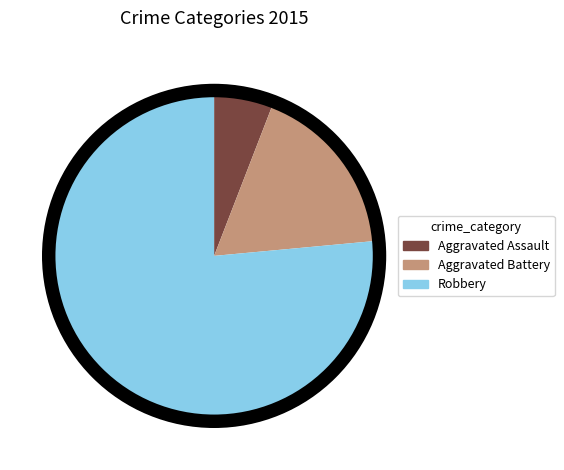

Which has a higher value, Aggravated Assault or Aggravated Battery?

Aggravated Battery